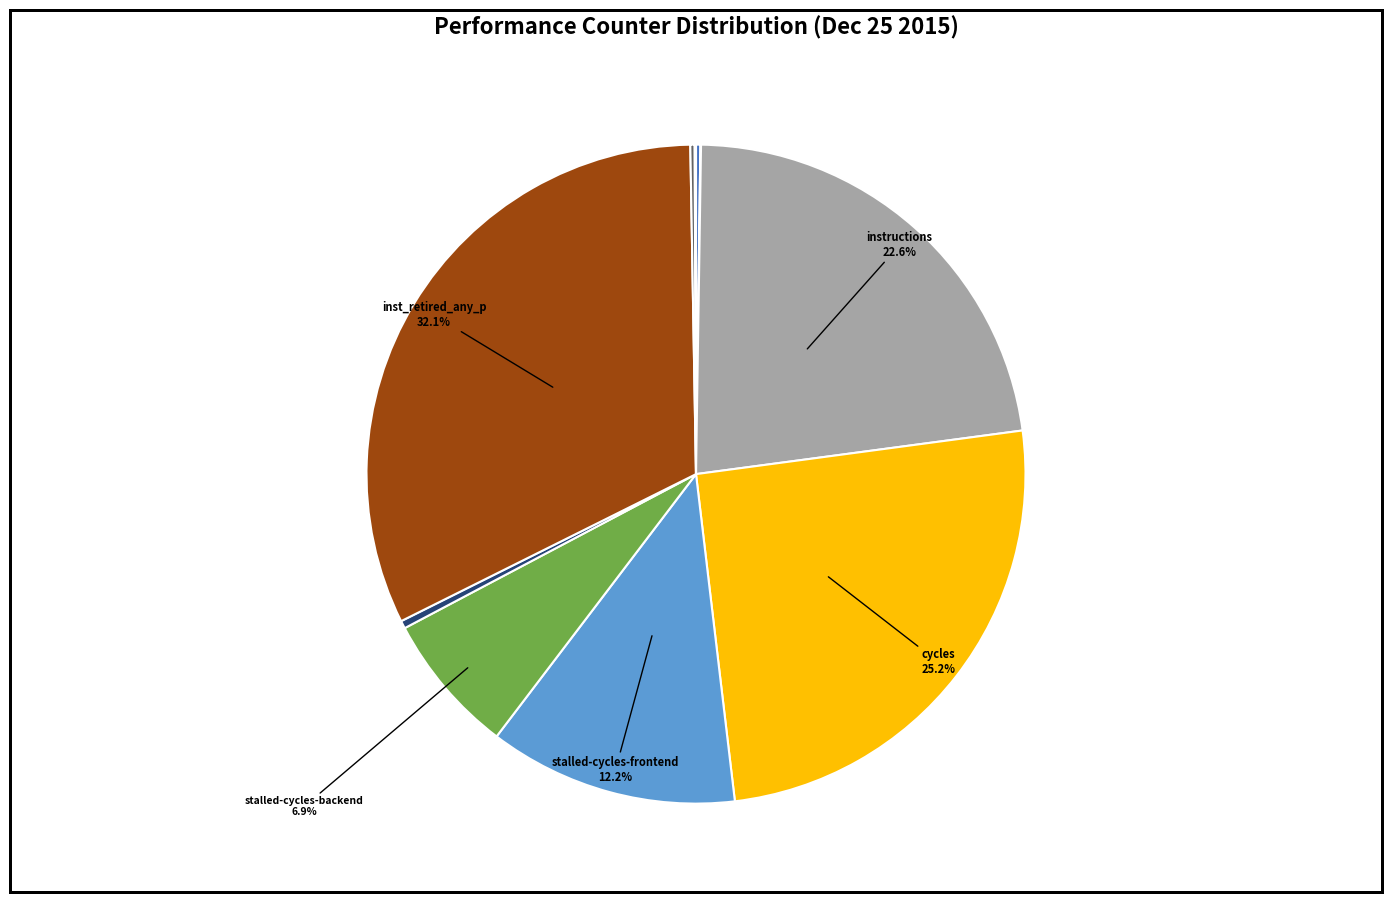

Is there a majority slice in this chart?

No